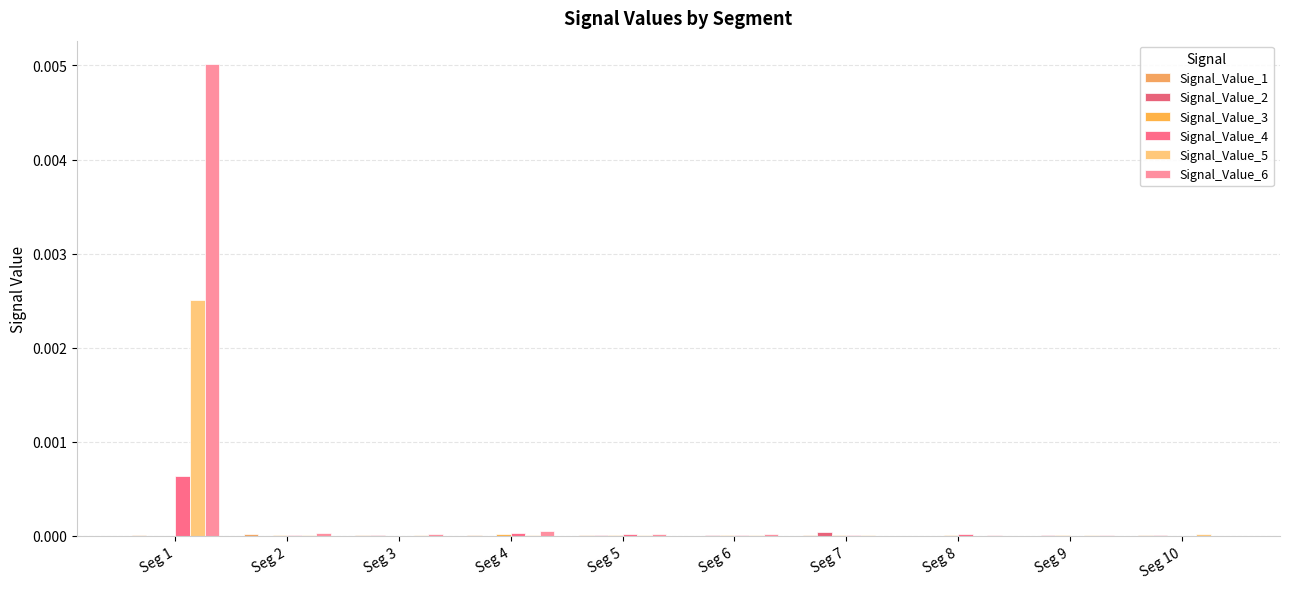

How many groups of bars are there?

10